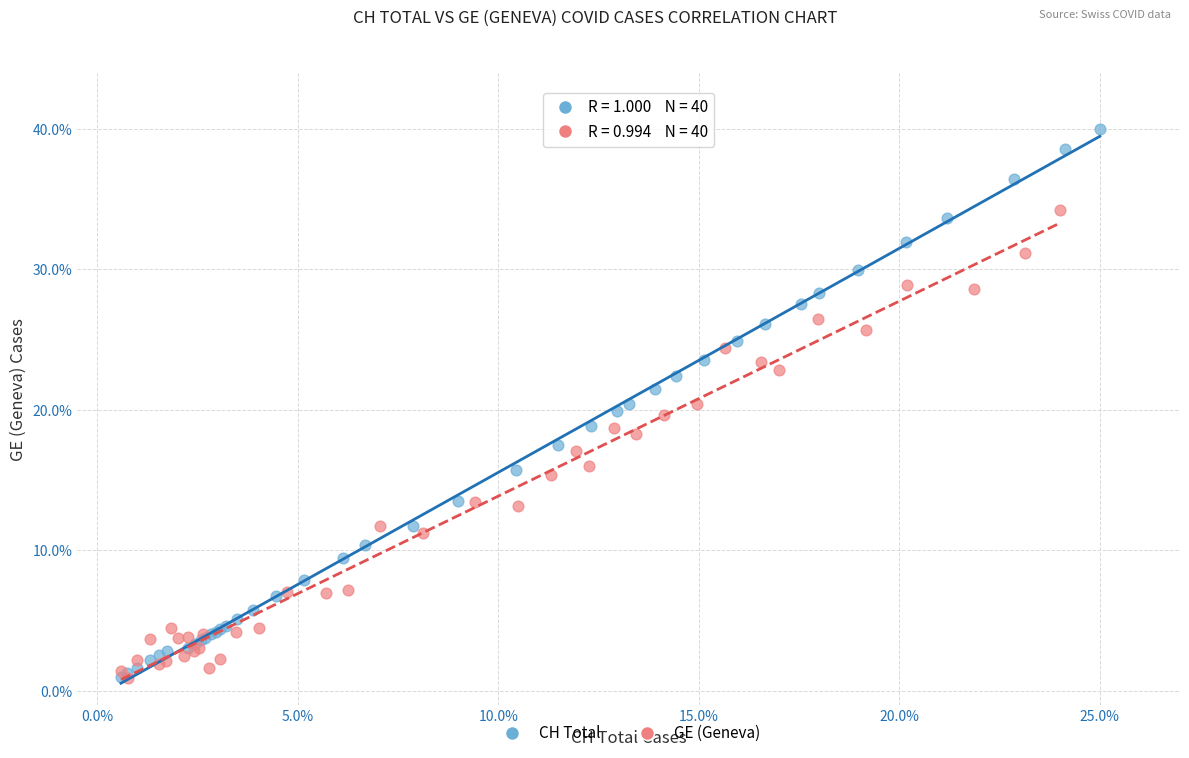

Which series contains the highest Y value?

CH Total